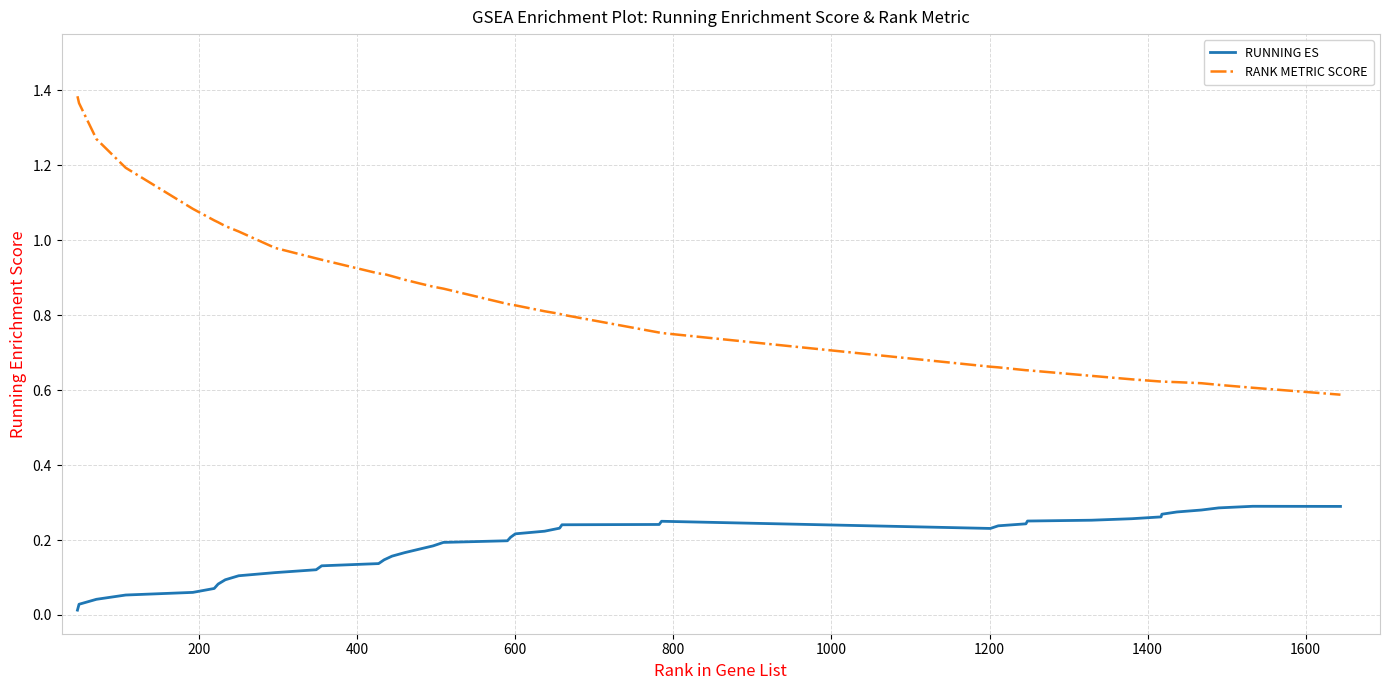

True or false: RANK METRIC SCORE and RUNNING ES intersect in this chart.

False